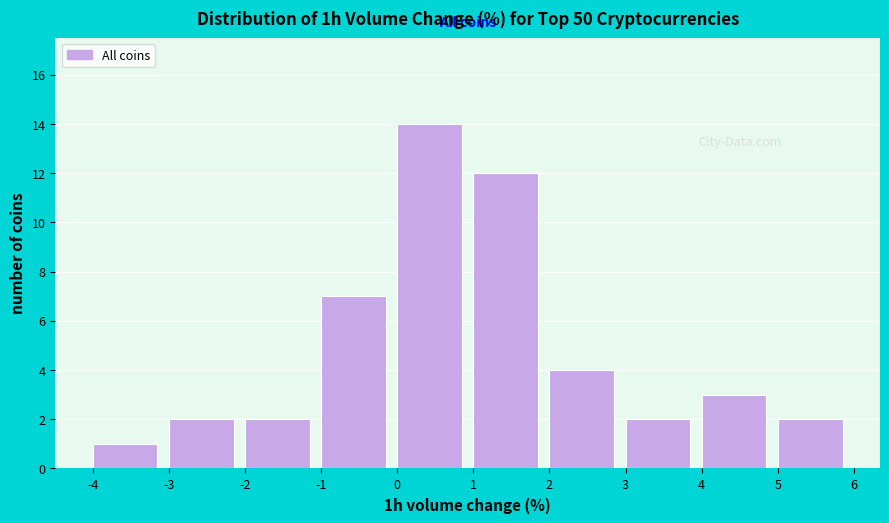

How tall is the bar that spans -1 to 0 on the x-axis? The values are not printed on the chart, so give them approximately, as read against the axis.

7